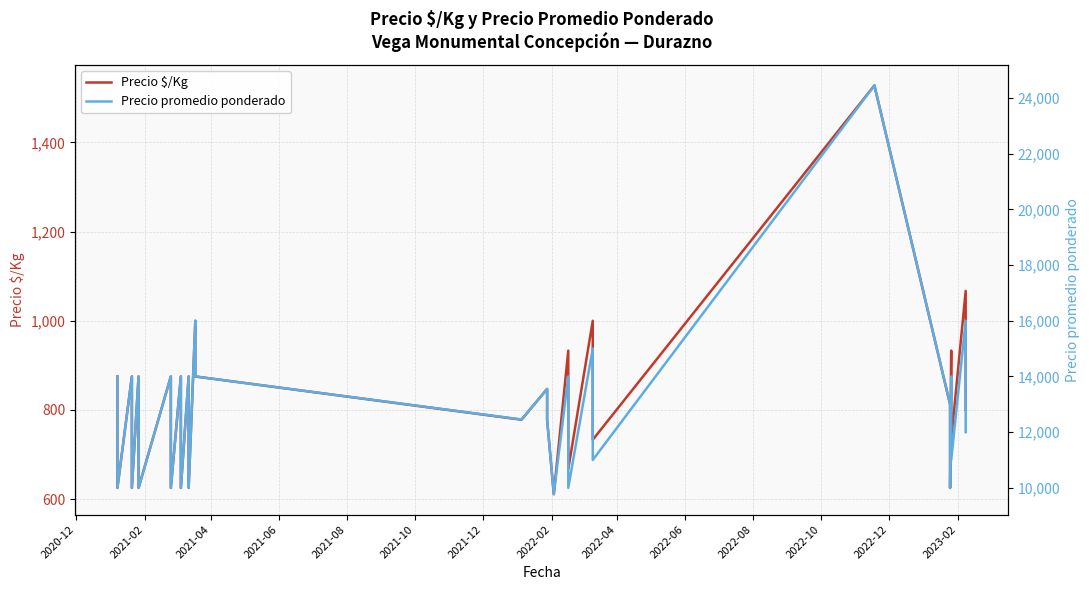

True or false: Precio $/Kg and Precio promedio ponderado cross at least once.

False